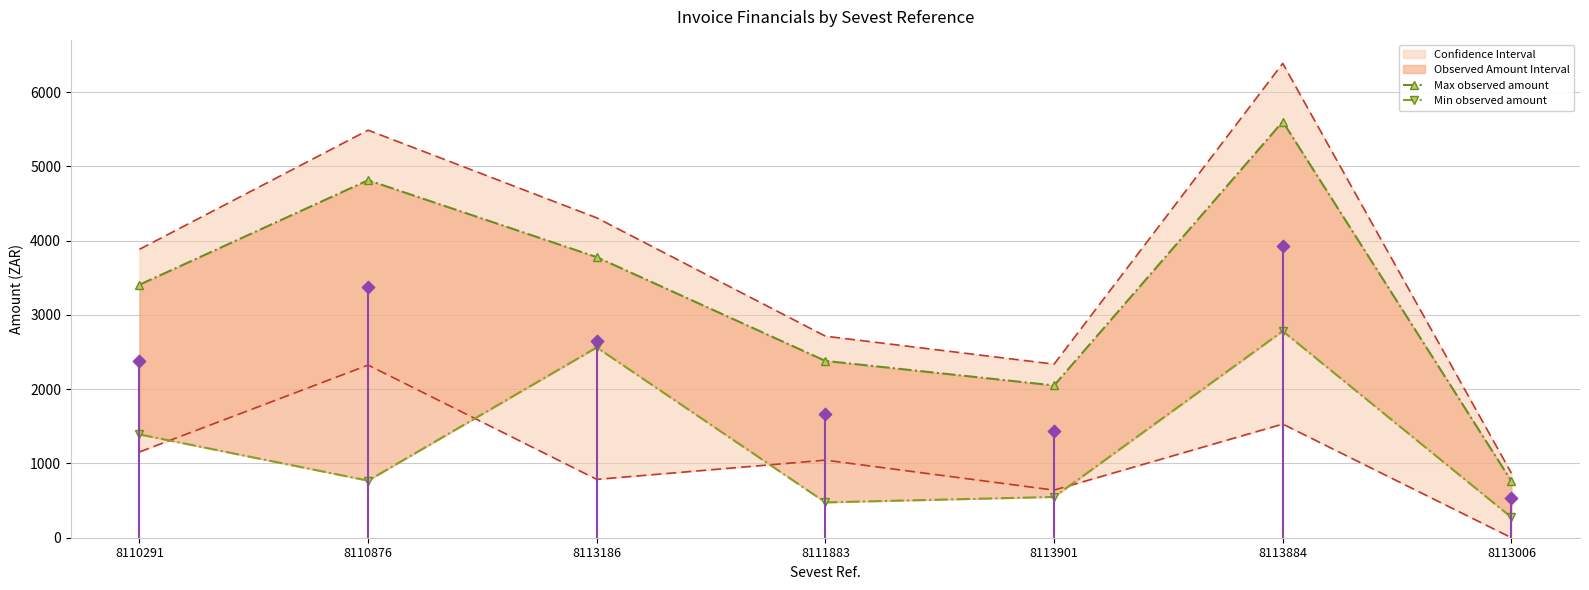

Which series has the largest Y range (max minus min)?

Max observed amount